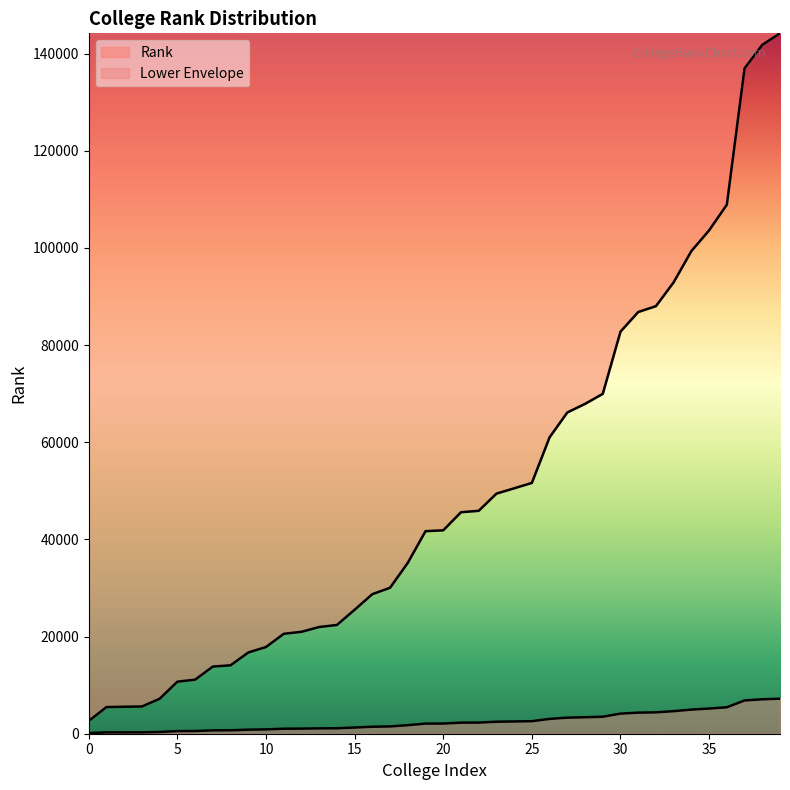

What is the difference between the maximum and minimum values?

141532